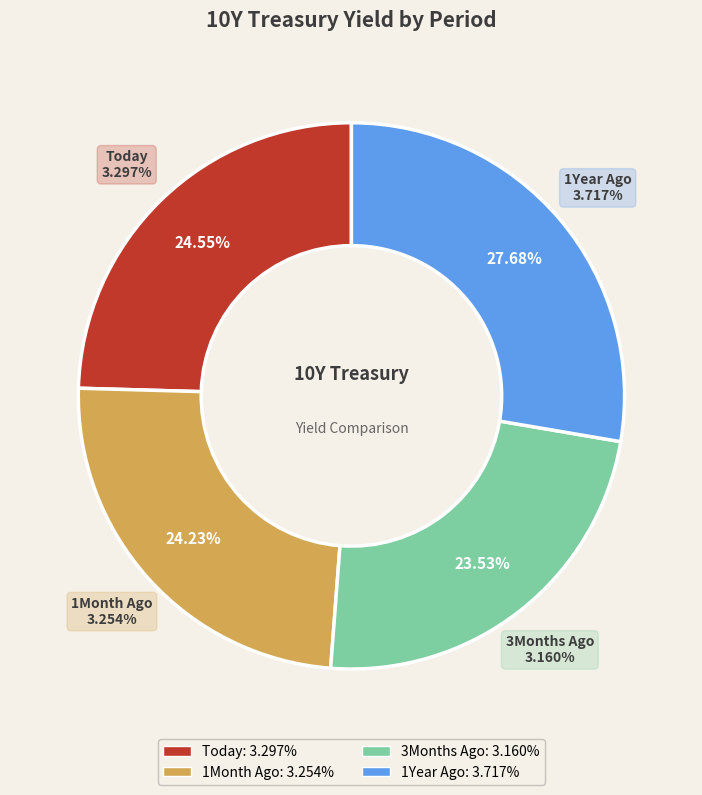

What is the largest slice in the pie chart?

1Year Ago